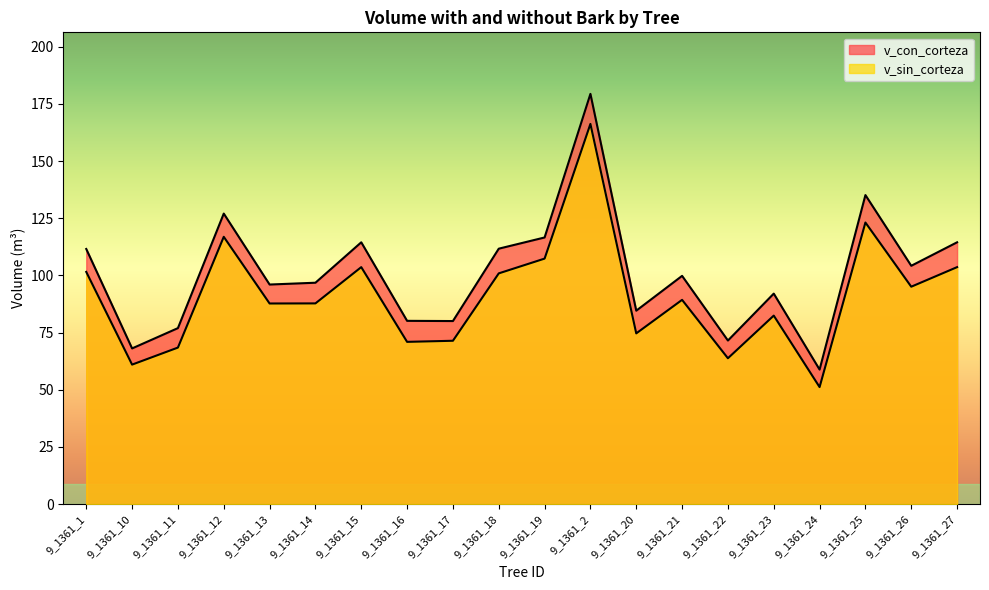

Which has a higher value, 9_1361_19 or 9_1361_22?

9_1361_19